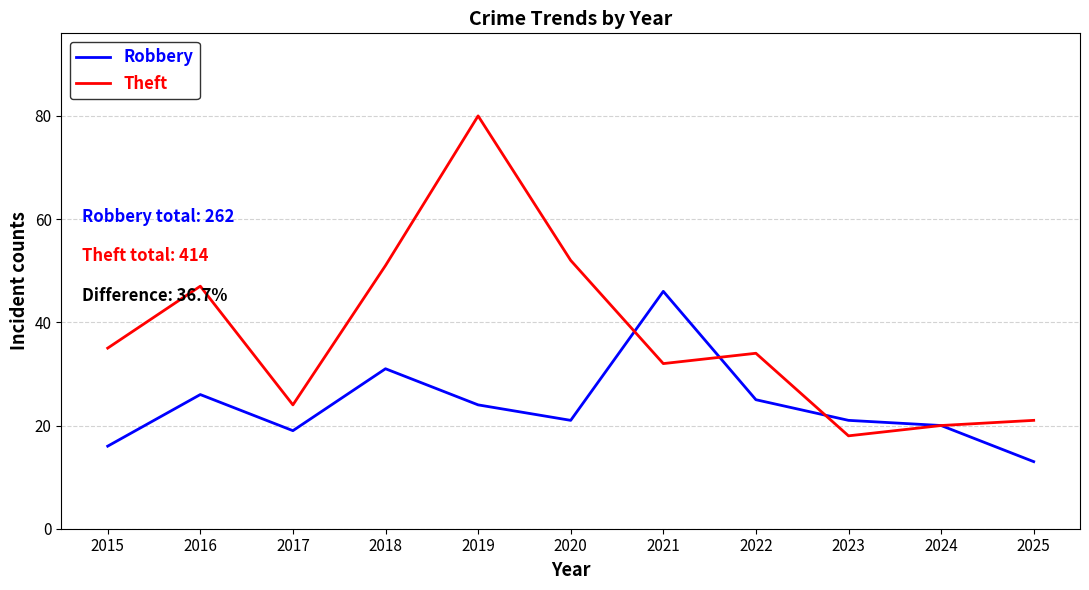

Which series has the largest total across all categories?

Theft